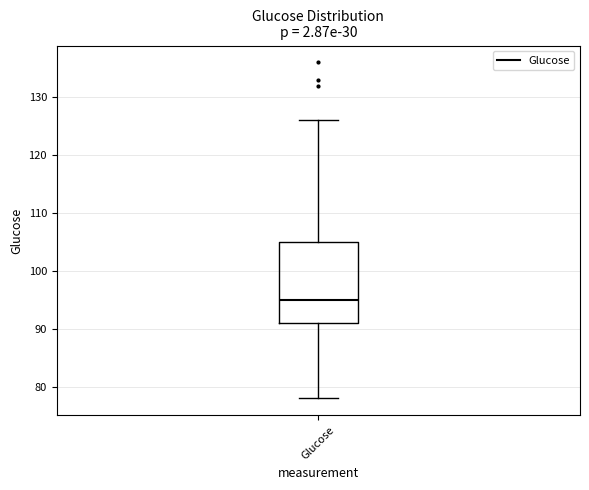

Transcribe this box plot: give where the median line is, the range the box spans, and where the two whiskers end, as read against the y-axis. The values are not printed on the chart, so give them approximately, as read against the axis.

median 95, box 91 to 105, whiskers 78 to 126